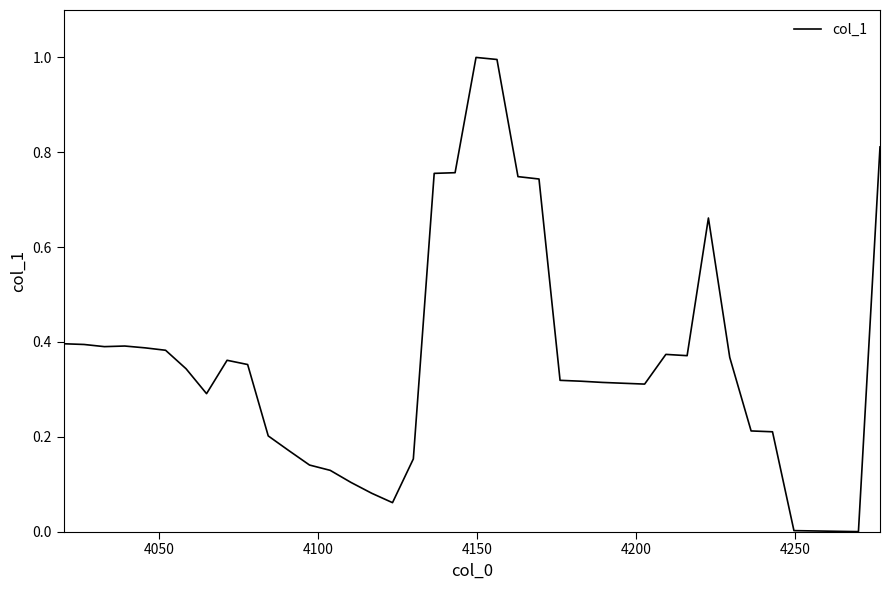

What is the greatest value displayed?

1.0